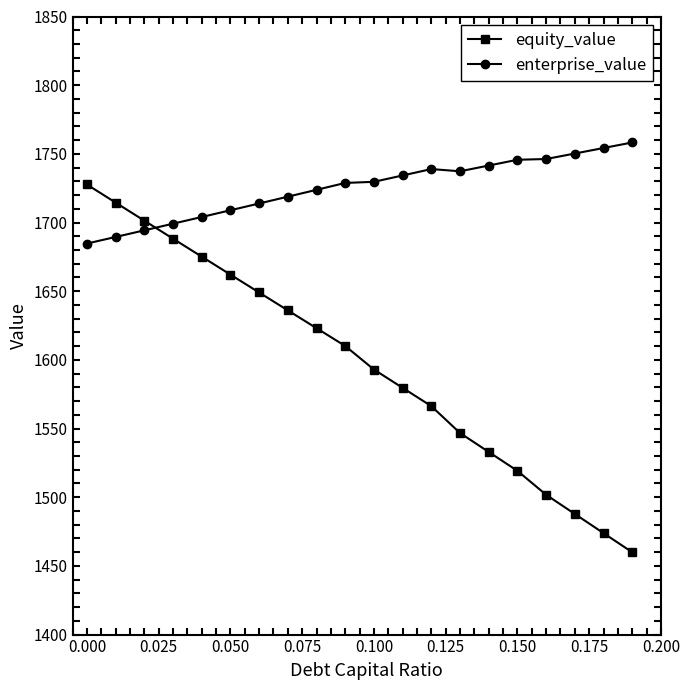

What is the highest value of the equity_value series?

1727.7